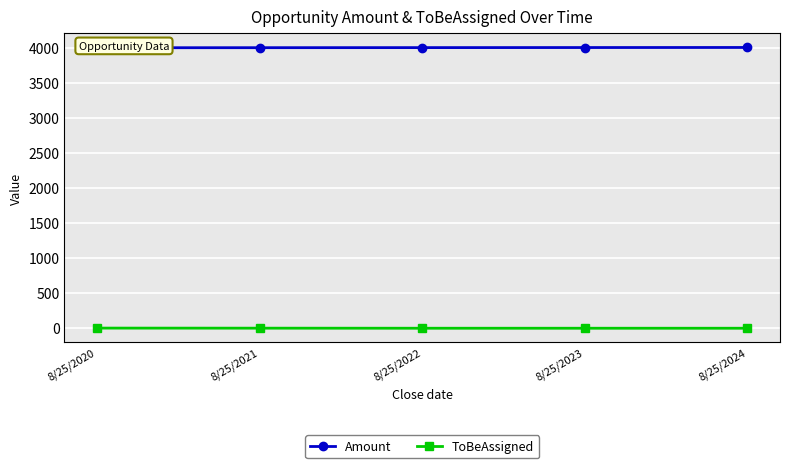

Which category has the highest value in the Amount series?

8/25/2024